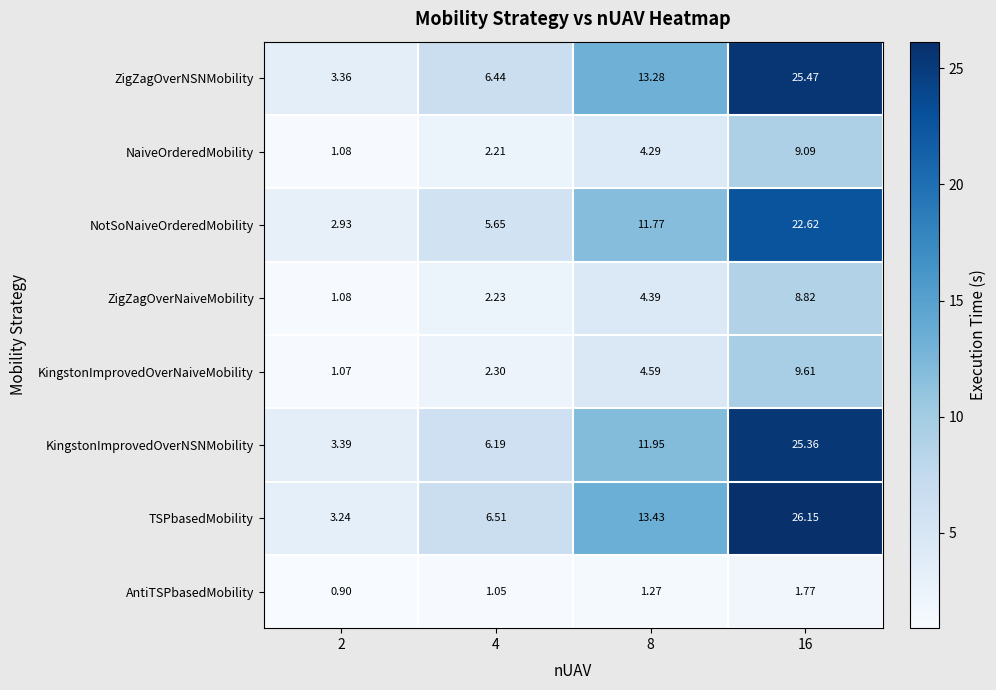

Which series has the largest total across all categories?

TSPbasedMobility